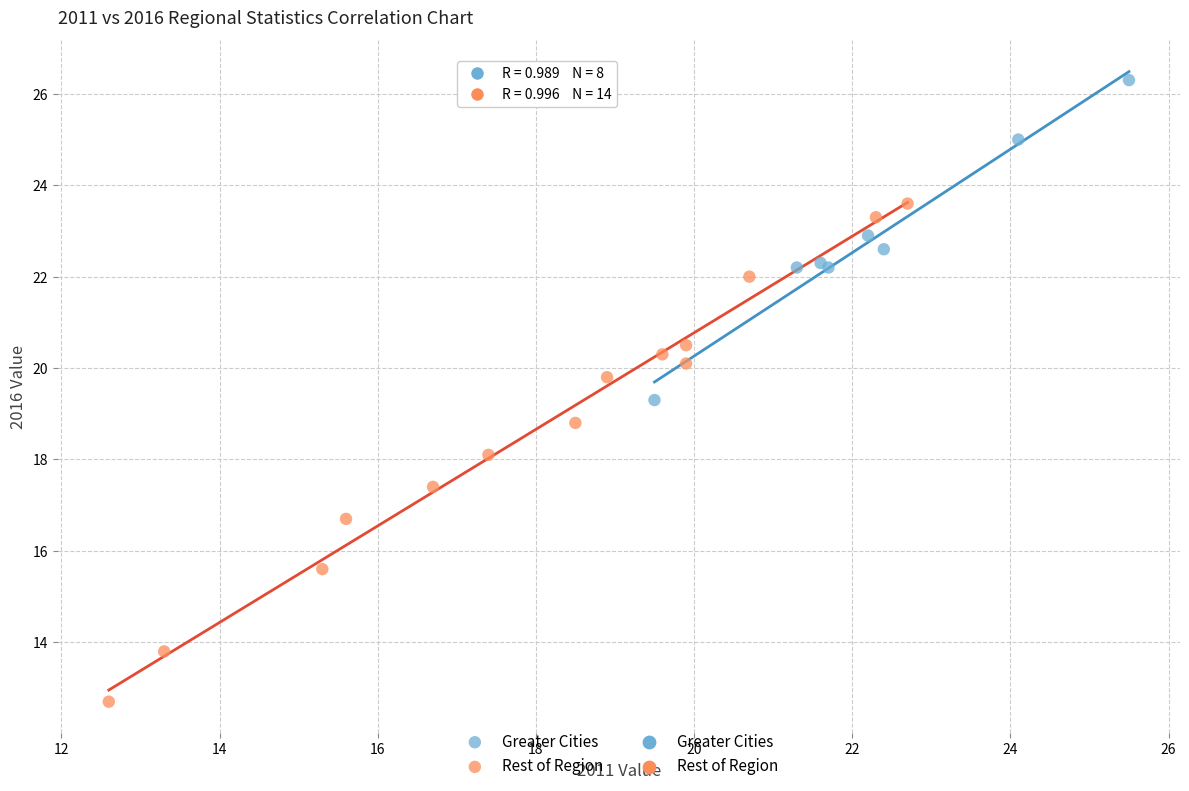

Which series has the widest spread of Y values?

Rest of Region